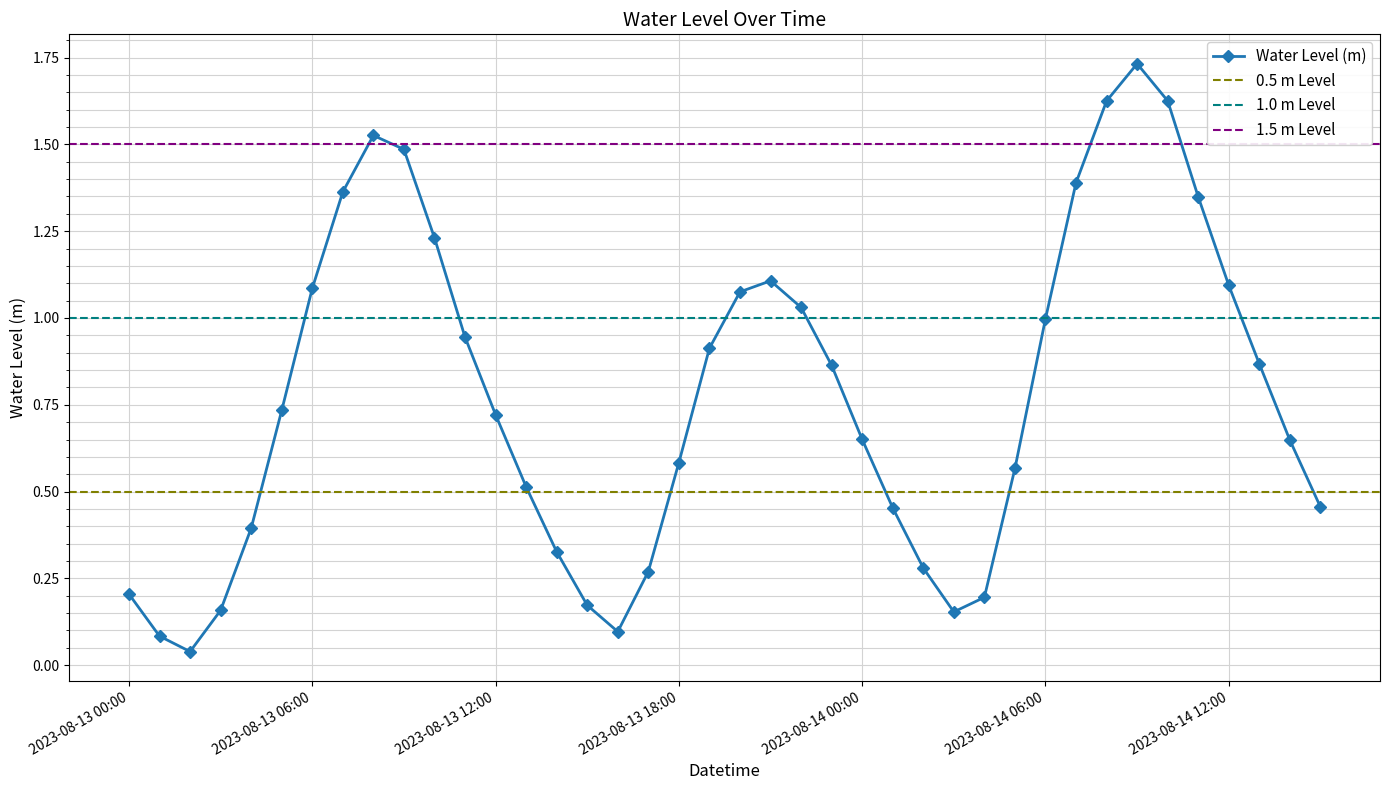

How many lines are shown in the chart?

1